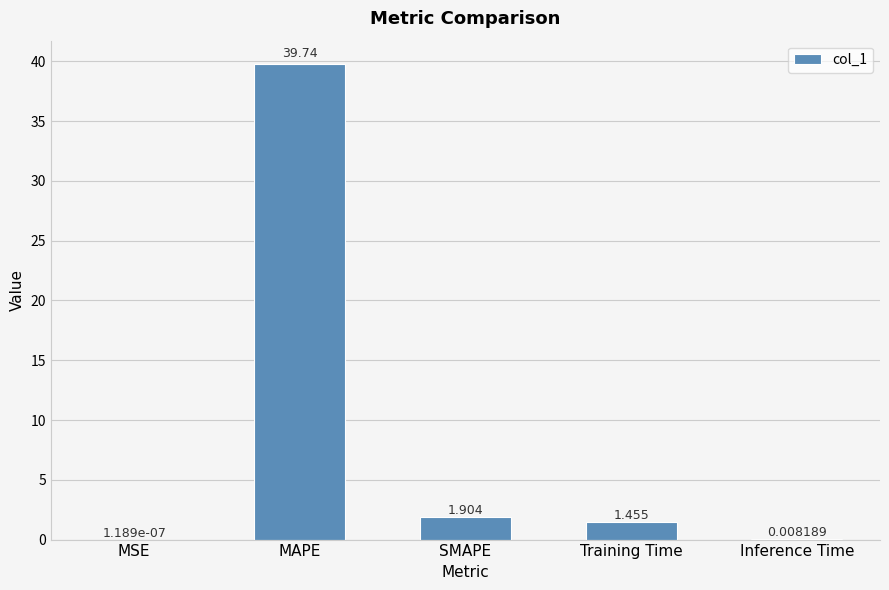

At which category does the chart reach its peak across all series?

MAPE